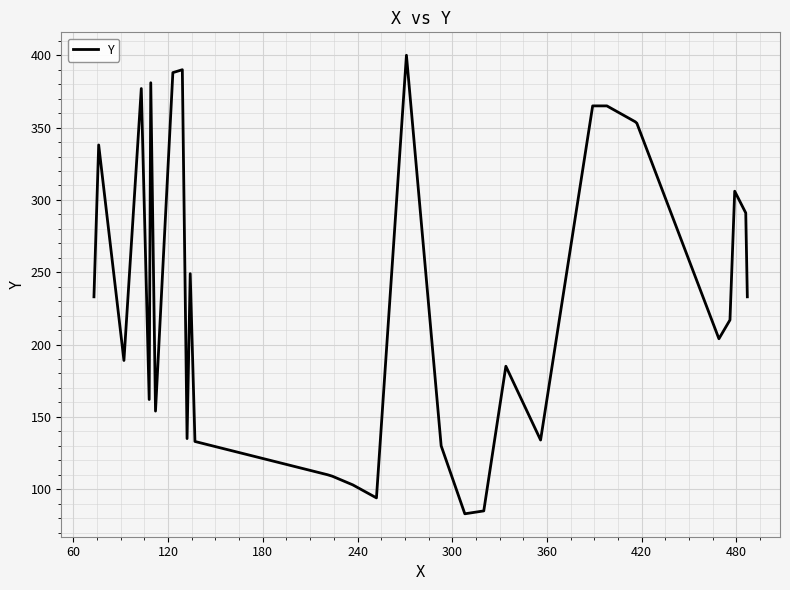

What is the greatest value displayed?

400